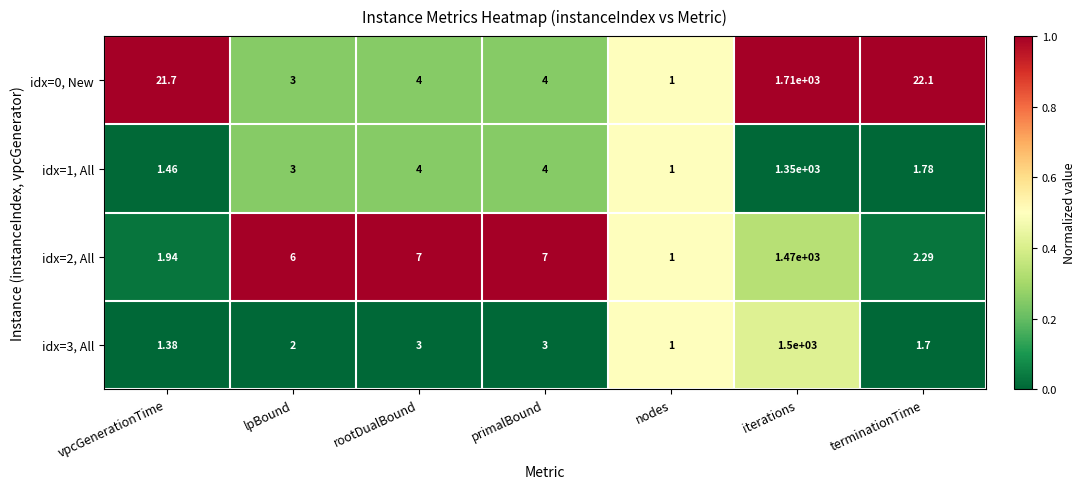

Which label corresponds to the largest value in the chart?

iterations